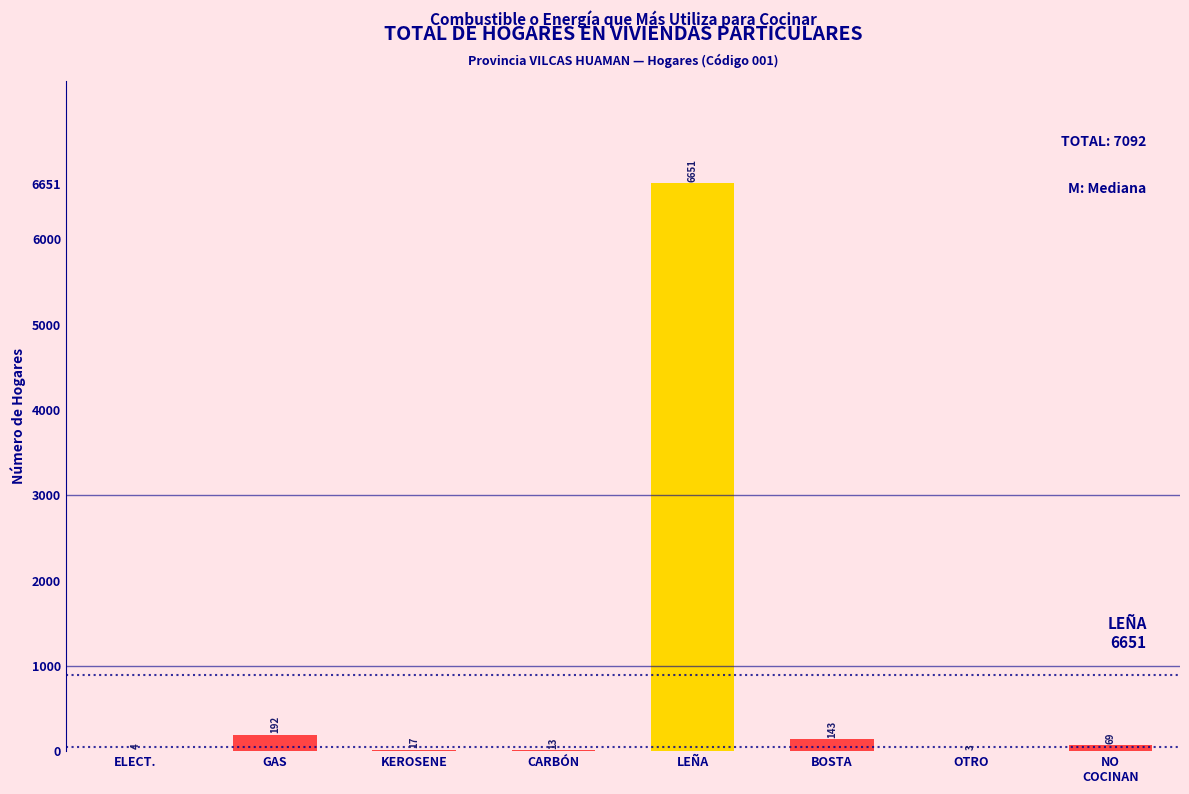

Which has a higher value, LEÑA or OTRO?

LEÑA